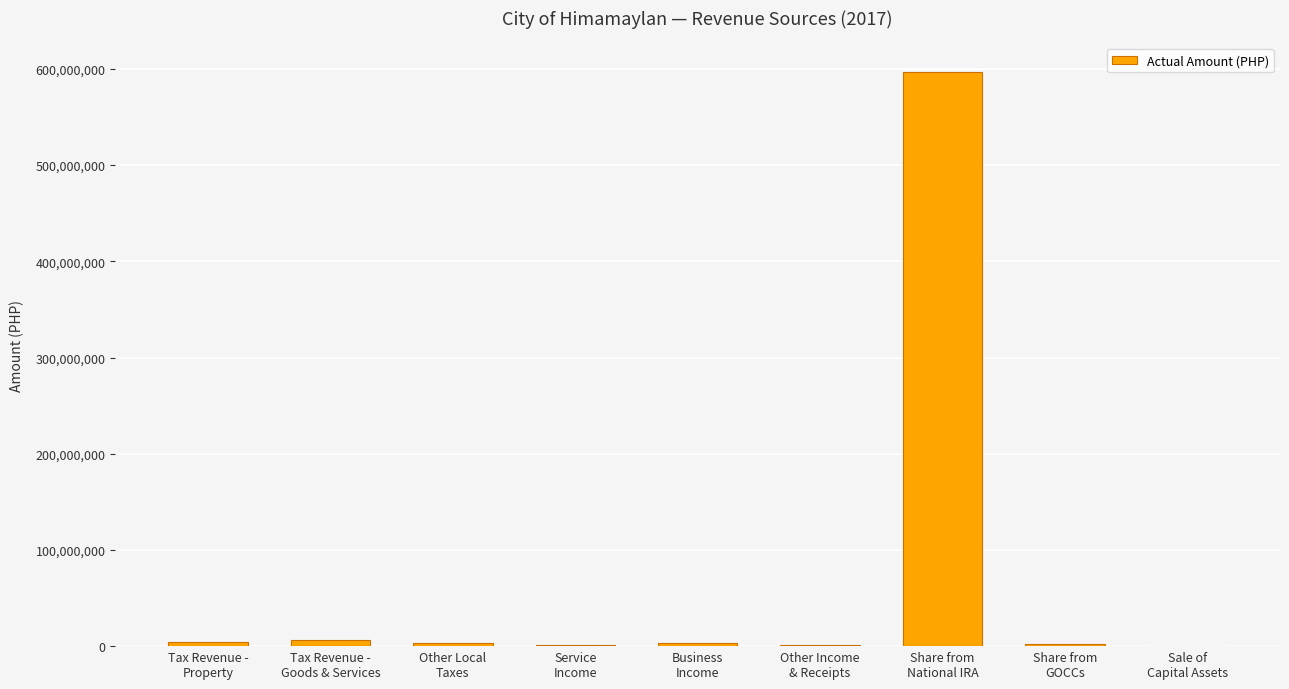

What is the maximum value shown in the chart?

596941406.0